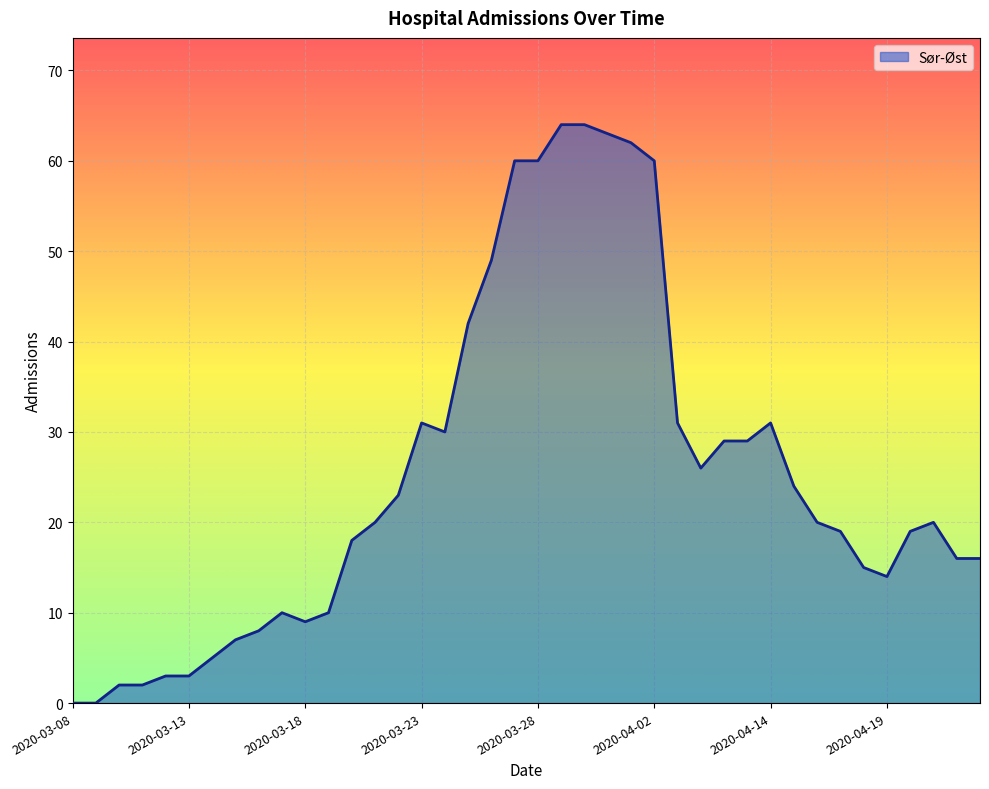

What is the difference between the maximum and minimum values?

64